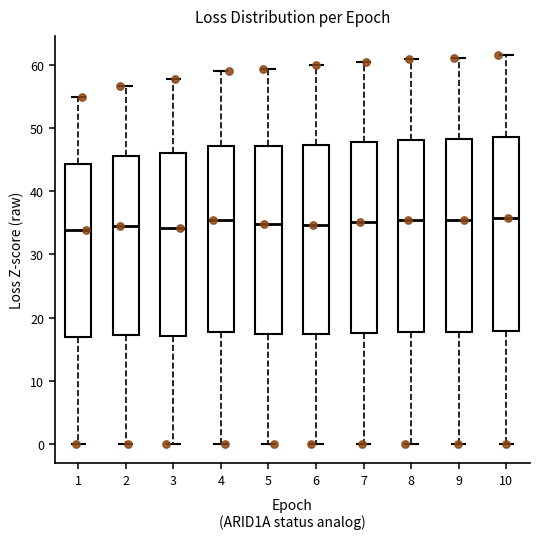

Reading left to right, transcribe this box plot: for each box, give where its median line is, the range the box spans, and where its two whiskers end, as read against the y-axis. The values are not printed on the chart, so give them approximately, as read against the axis.

1: median 34, box 17 to 44, whiskers 0 to 55
2: median 34, box 17 to 46, whiskers 0 to 57
3: median 34, box 17 to 46, whiskers 0 to 58
4: median 35, box 18 to 47, whiskers 0 to 59
5: median 35, box 17 to 47, whiskers 0 to 59
6: median 35, box 17 to 47, whiskers 0 to 60
7: median 35, box 18 to 48, whiskers 0 to 60
8: median 35, box 18 to 48, whiskers 0 to 61
9: median 35, box 18 to 48, whiskers 0 to 61
10: median 36, box 18 to 49, whiskers 0 to 62